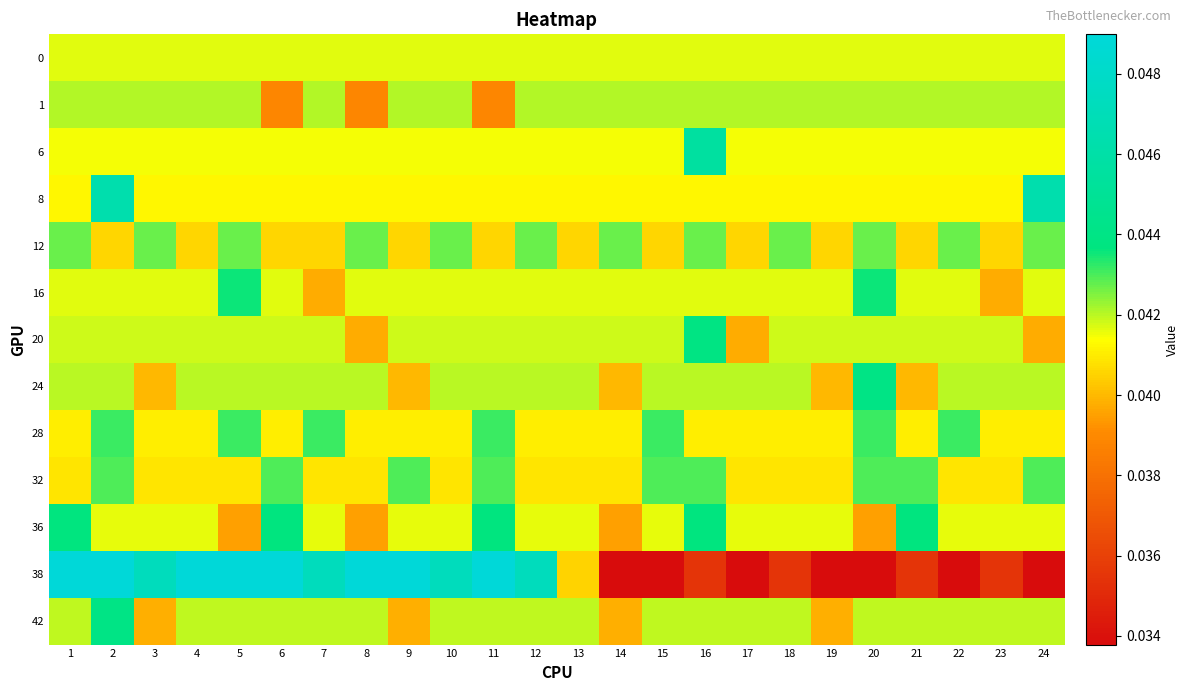

Which series has the largest total across all categories?

1